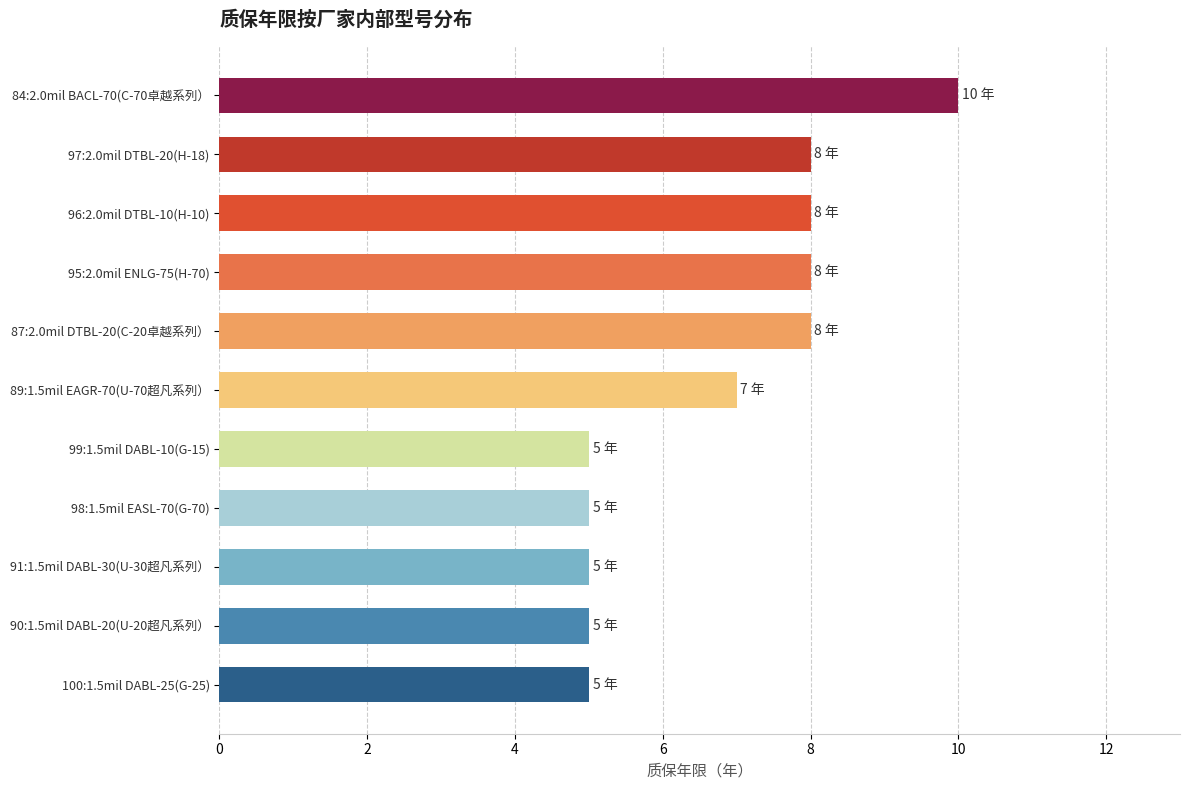

At which category does the chart reach its peak across all series?

84:2.0mil BACL-70(C-70卓越系列）